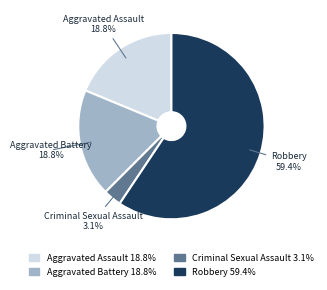

Is there a majority slice in this chart?

Yes